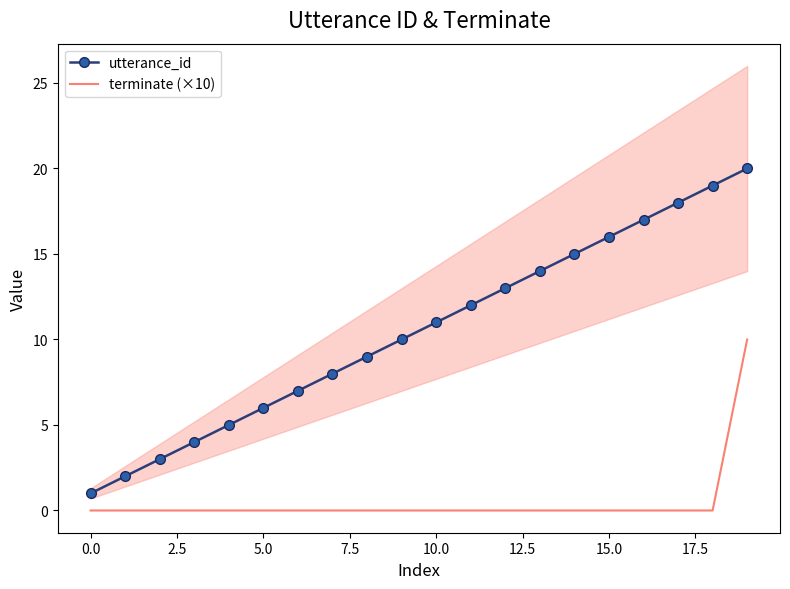

What position from the left is 19?

20